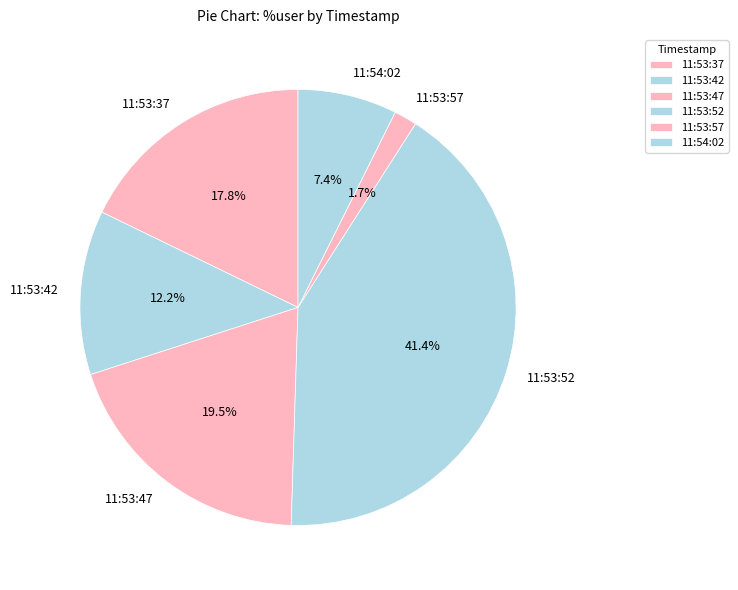

Combined, what portion of the pie is 11:53:47 and 11:53:57?

21.2%